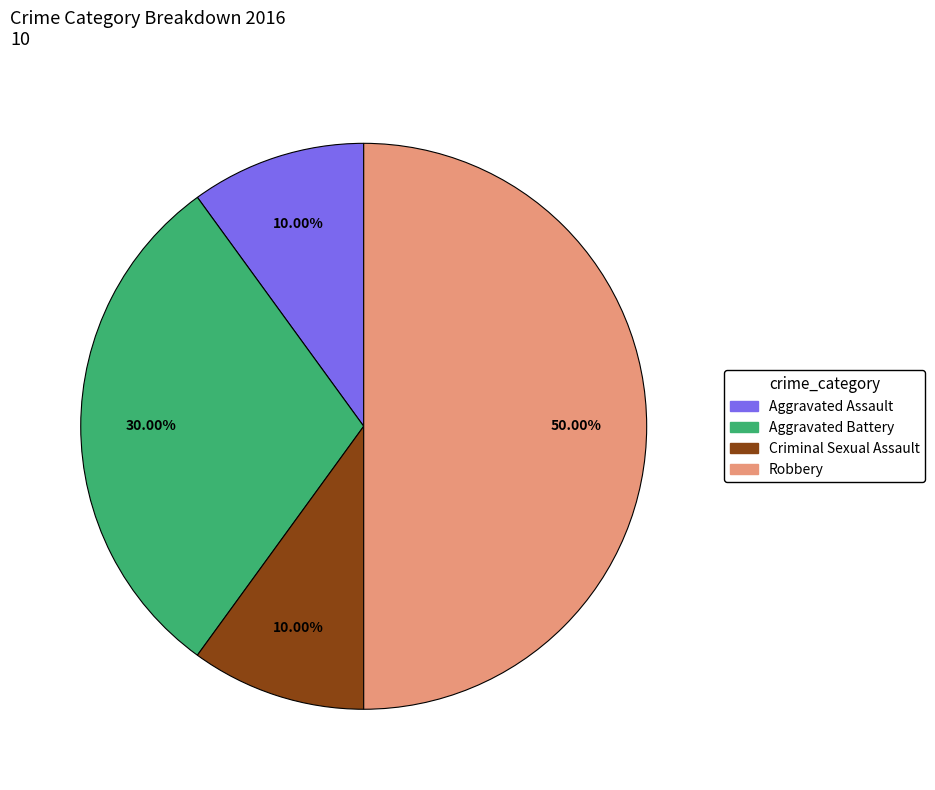

Does Criminal Sexual Assault account for over 50% of the chart?

No